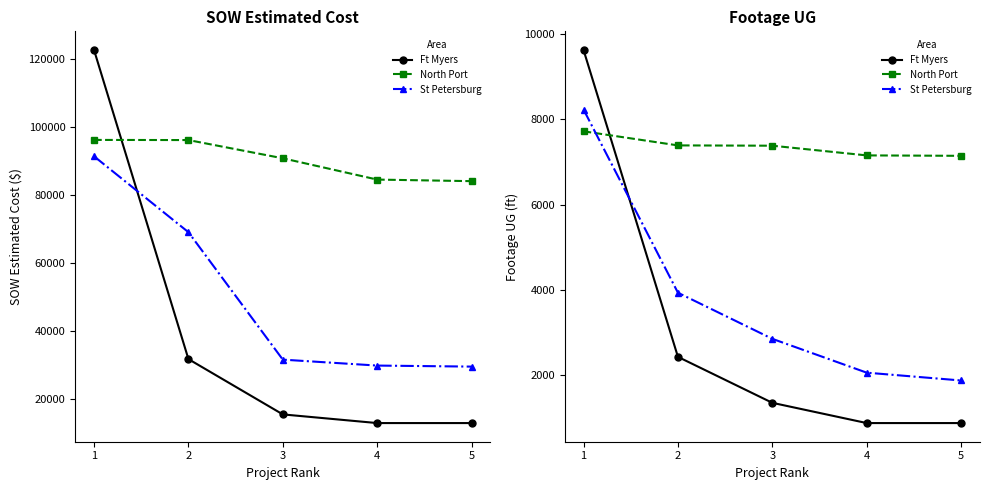

Does the chart display data point markers on the line(s)?

Yes